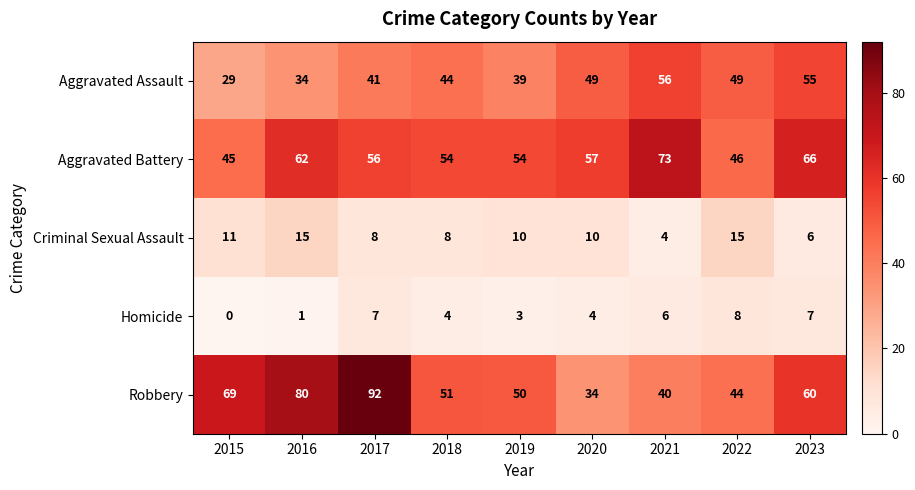

How many values in the Aggravated Assault series are below 44?

4